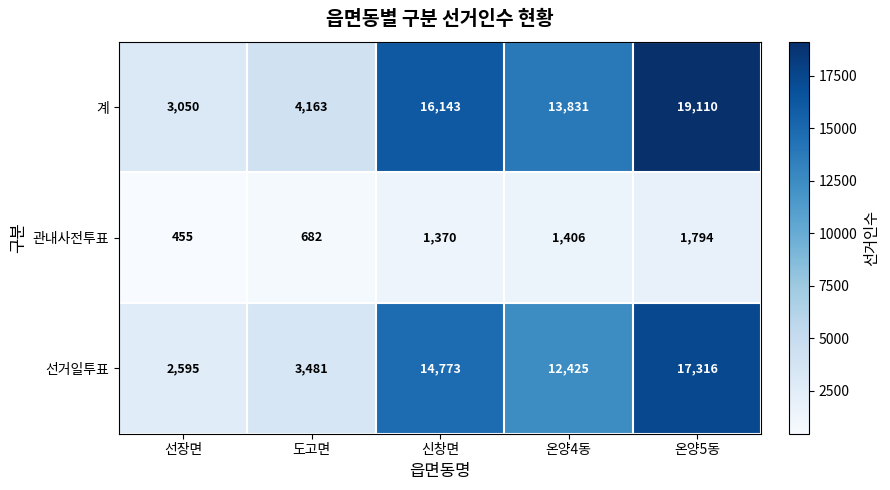

Is it true that 계 equals 4163 at 도고면?

True